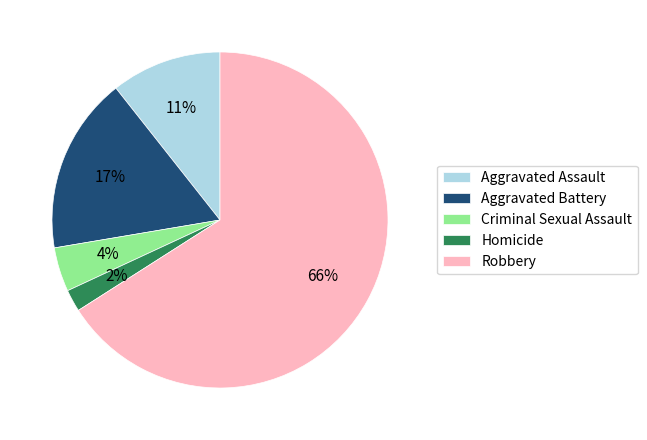

Is the sum of Aggravated Battery and Homicide greater than half?

No